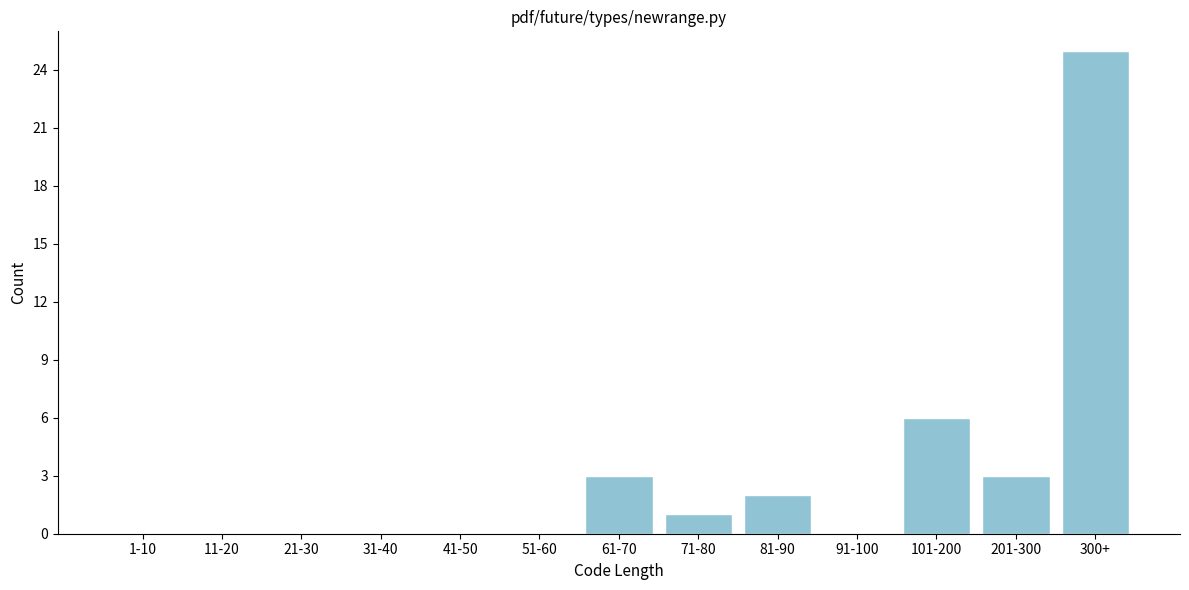

Reading right to left, transcribe all the data shown in this chart.

300+=25	201-300=3	101-200=6	91-100=0	81-90=2	71-80=1	61-70=3	51-60=0	41-50=0	31-40=0	21-30=0	11-20=0	1-10=0